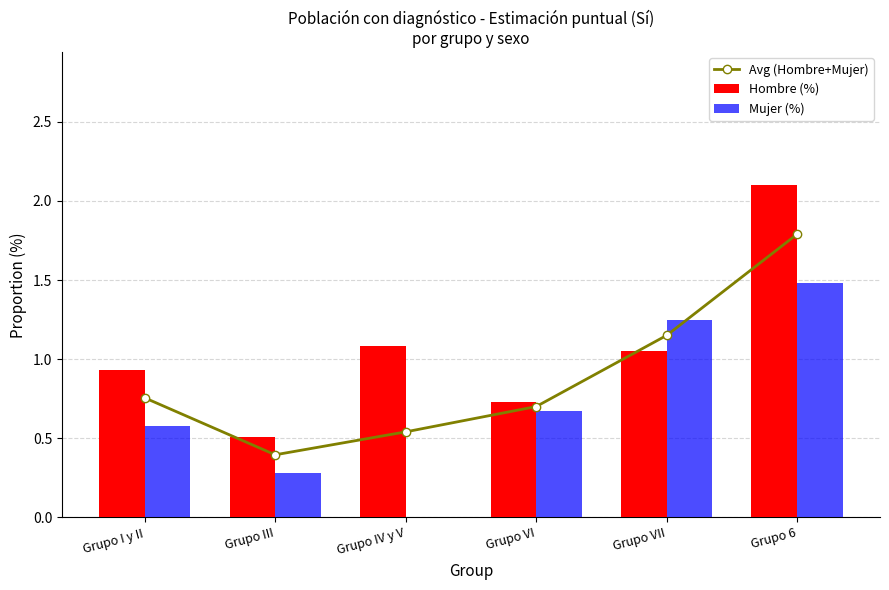

What is the label of the 3rd bar from the right?

Grupo VI